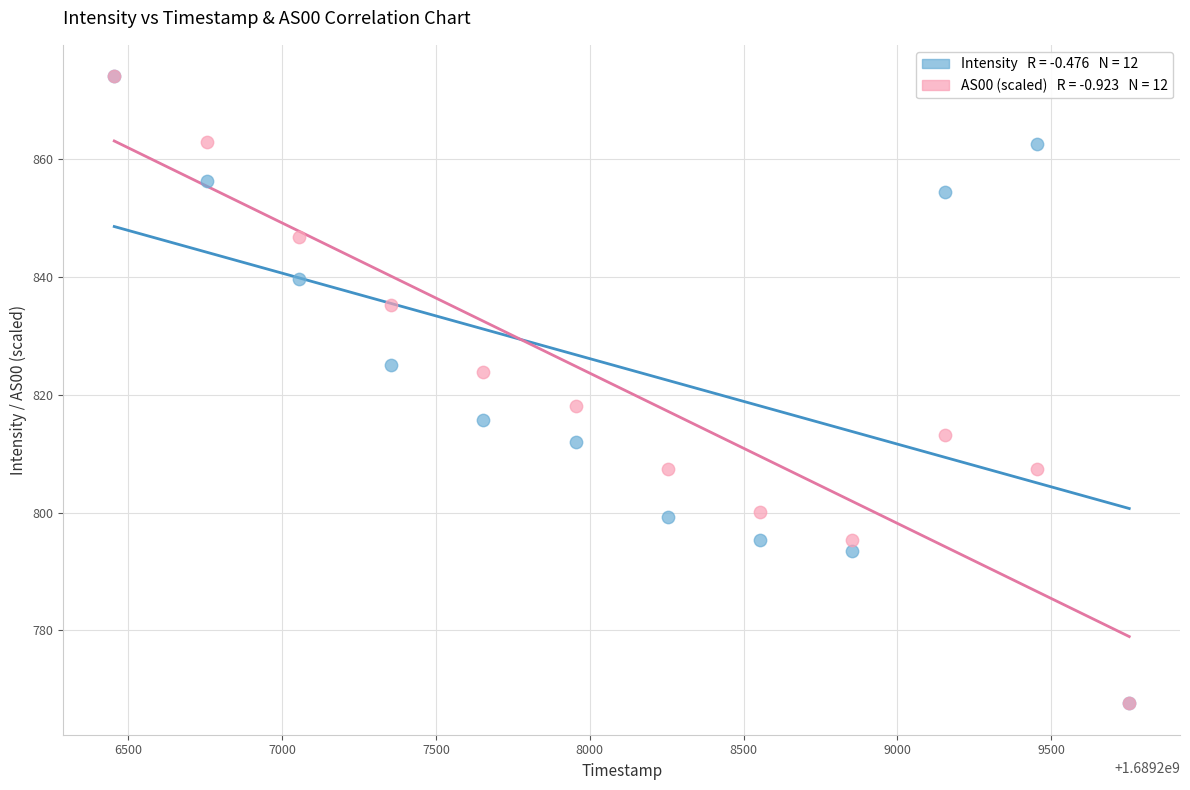

Across all series, what Y value is closest to 820?

818.2